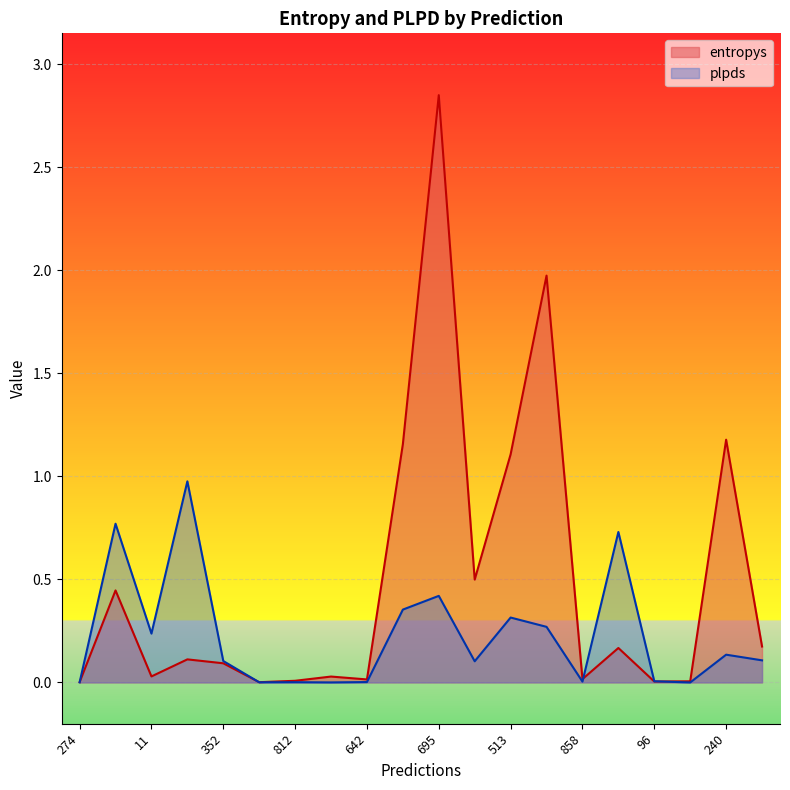

List the labels in order of entropys value, smallest first.

83, 274, 96, 944, 812, 642, 858, 98, 11, 352, 343, 512, 946, 14, 237, 513, 930, 240, 663, 695